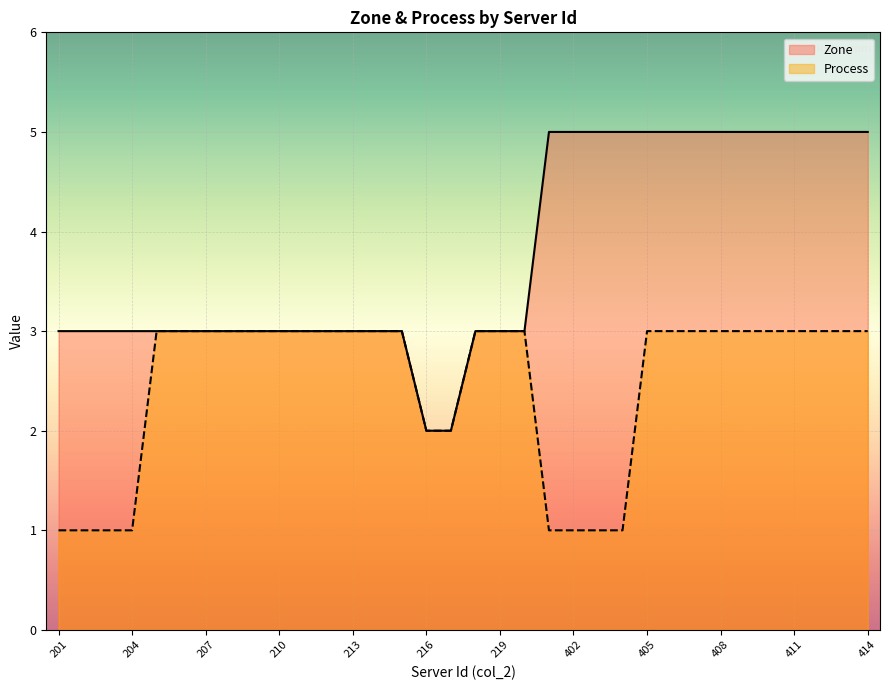

Where is Zone nearest to the value 3?

201